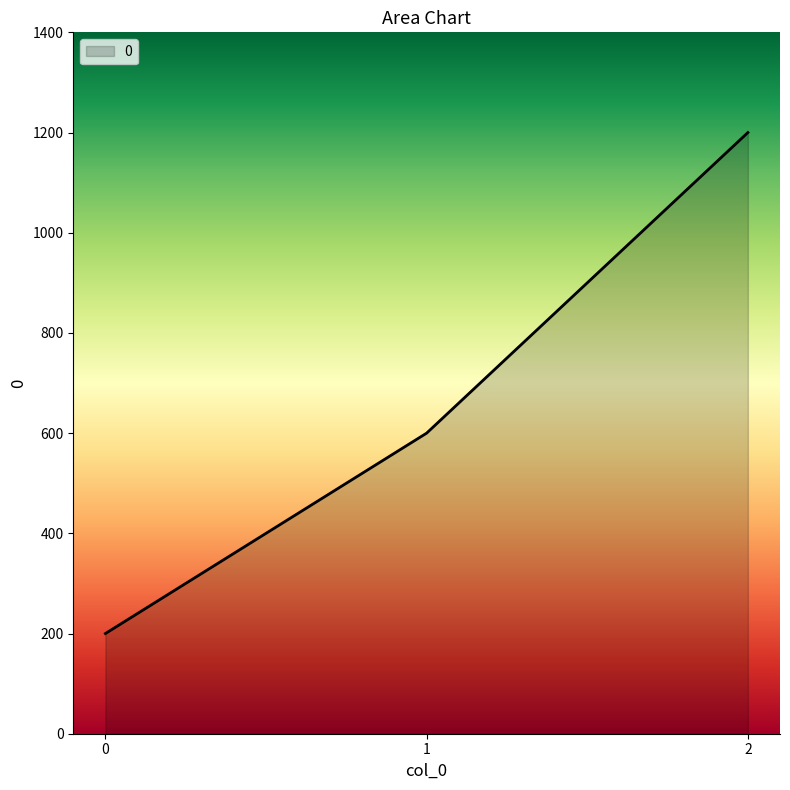

What is the smallest value displayed?

200